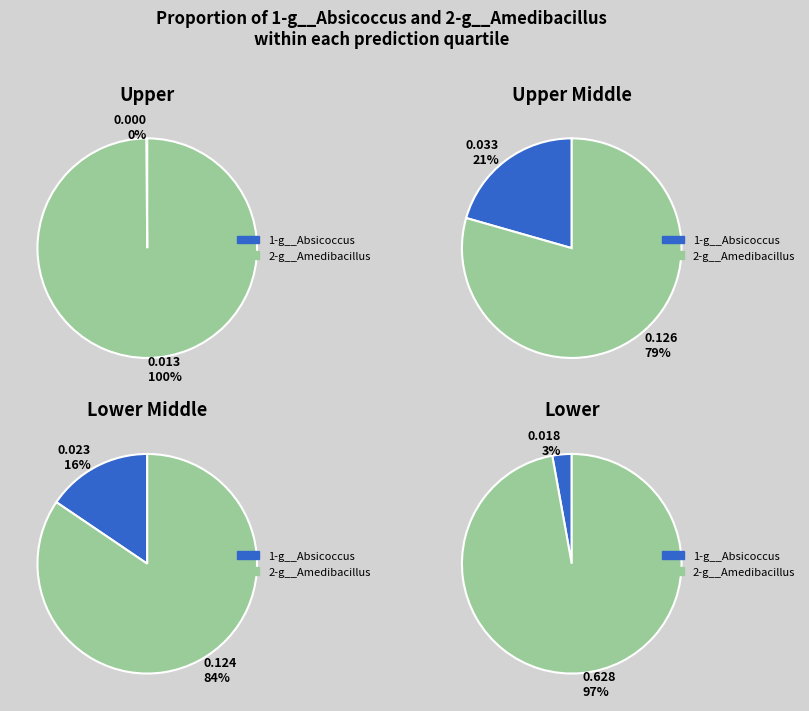

What percentage do 4 and 3 together represent?

3.2%